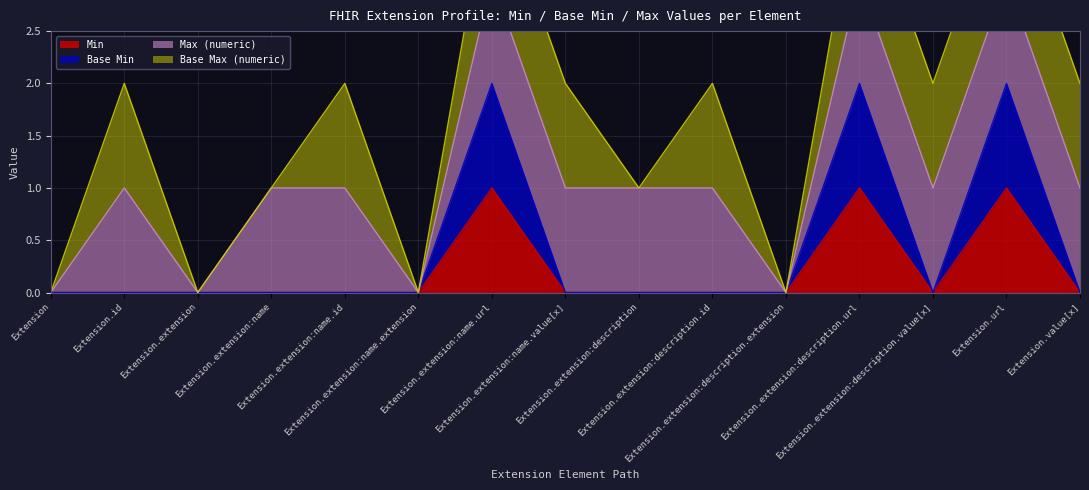

True or false: Min and Base Min cross at least once.

False